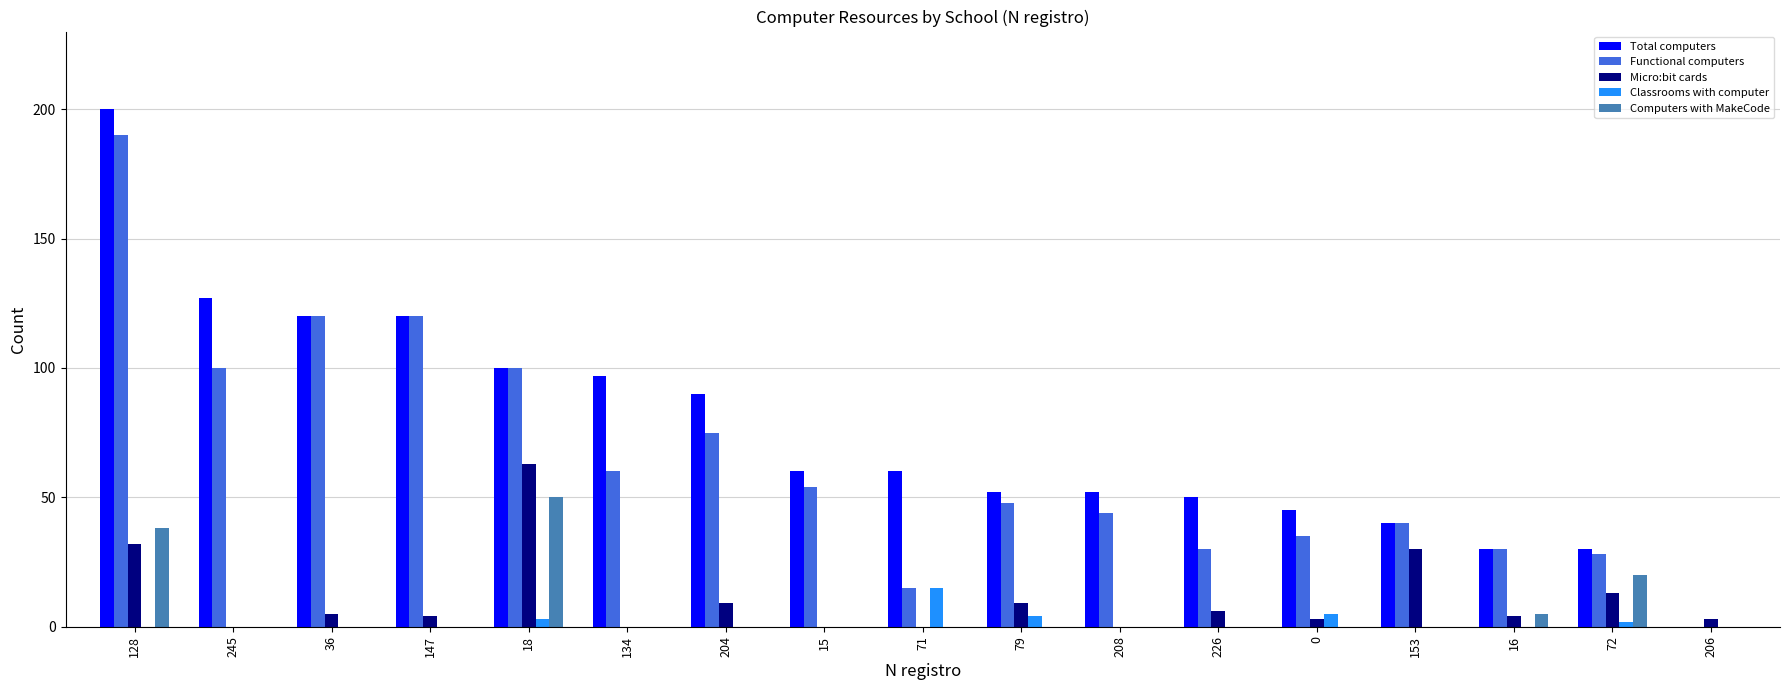

Which series changed the most between 208 and 206?

Total computers